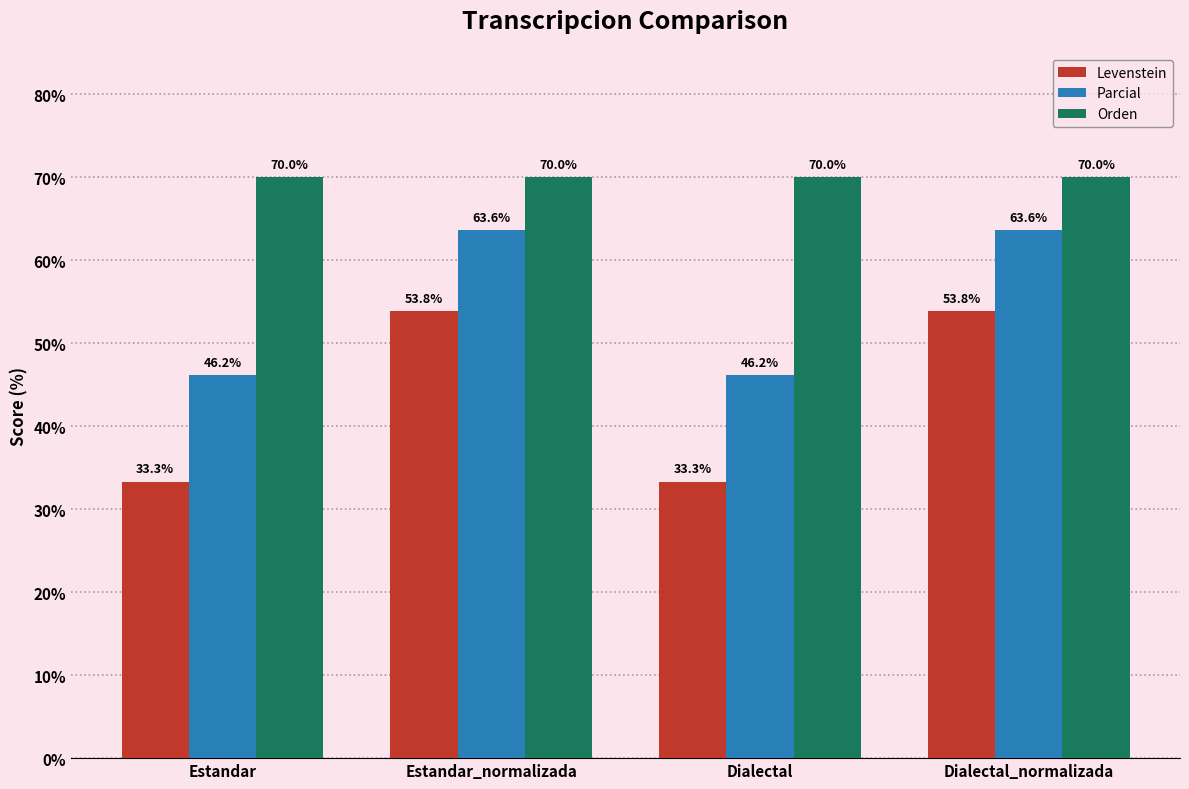

What value does the Orden series have at Estandar?

70.0